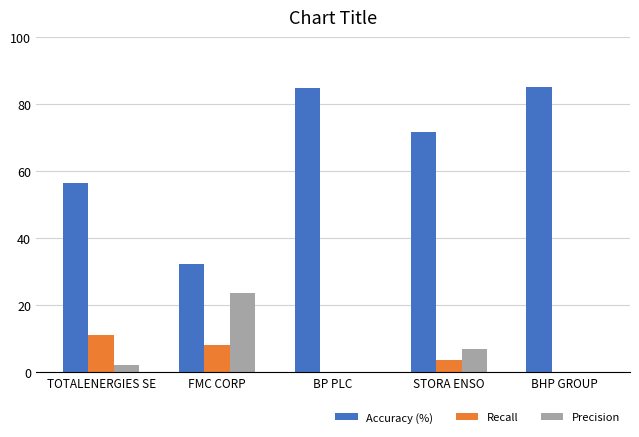

How many data points does each series have?

5